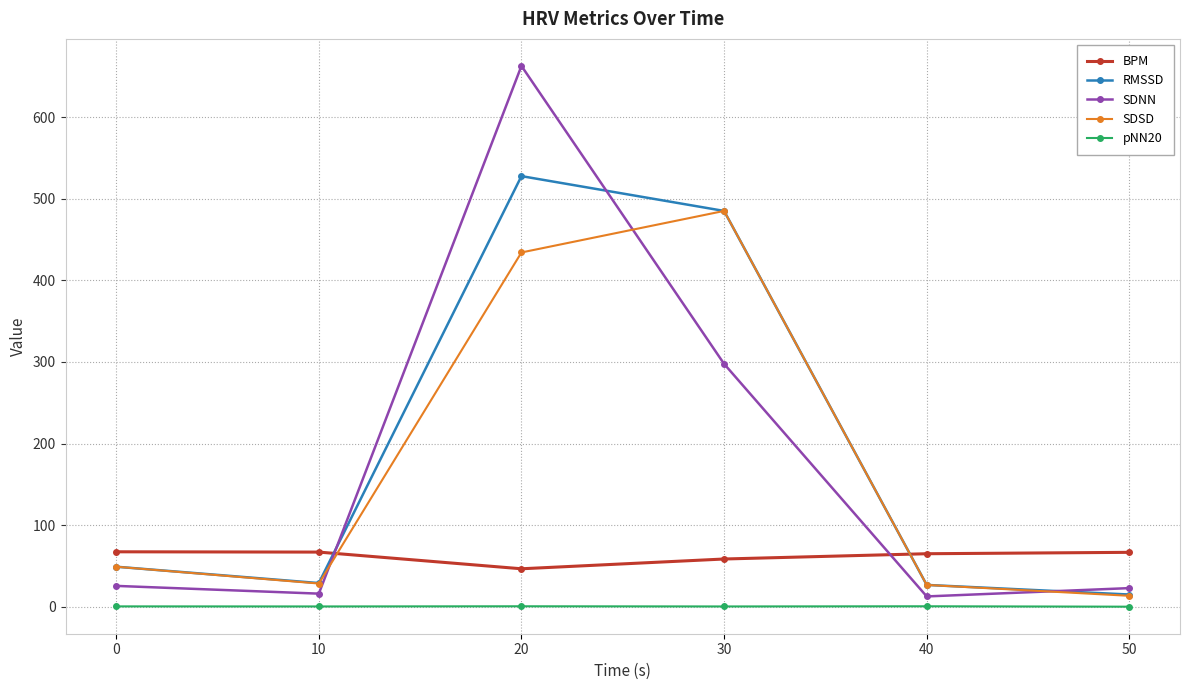

Which series has the largest range (max minus min)?

SDNN